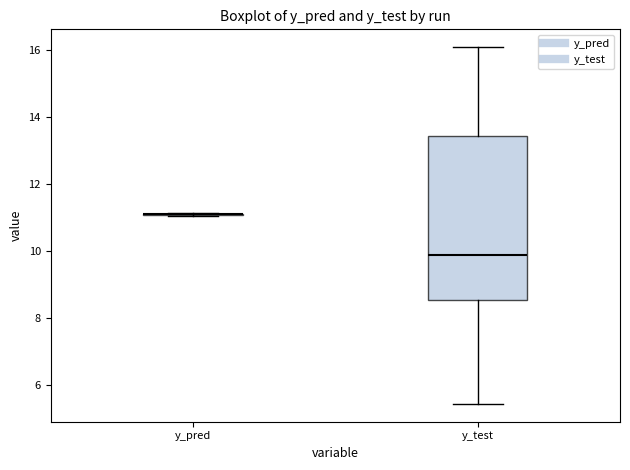

Comparing the boxes themselves (not the whiskers), which one is the tallest?

y_test